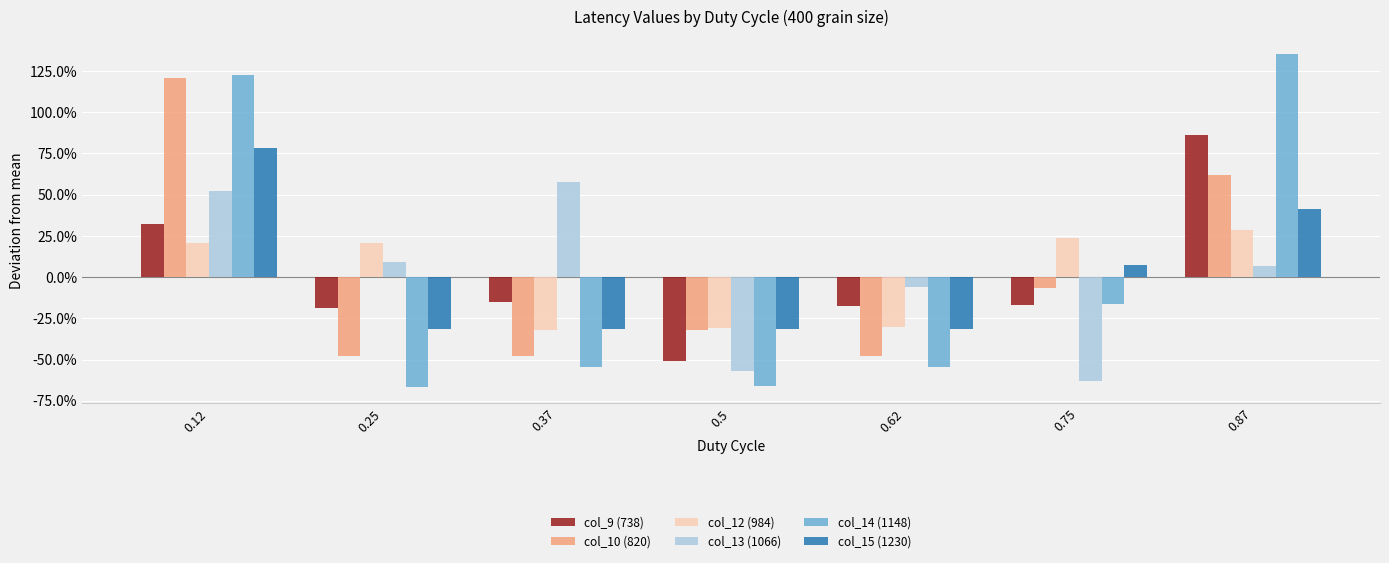

The value of col_10 (820) at 0.5 is -0.3. True or false?

True